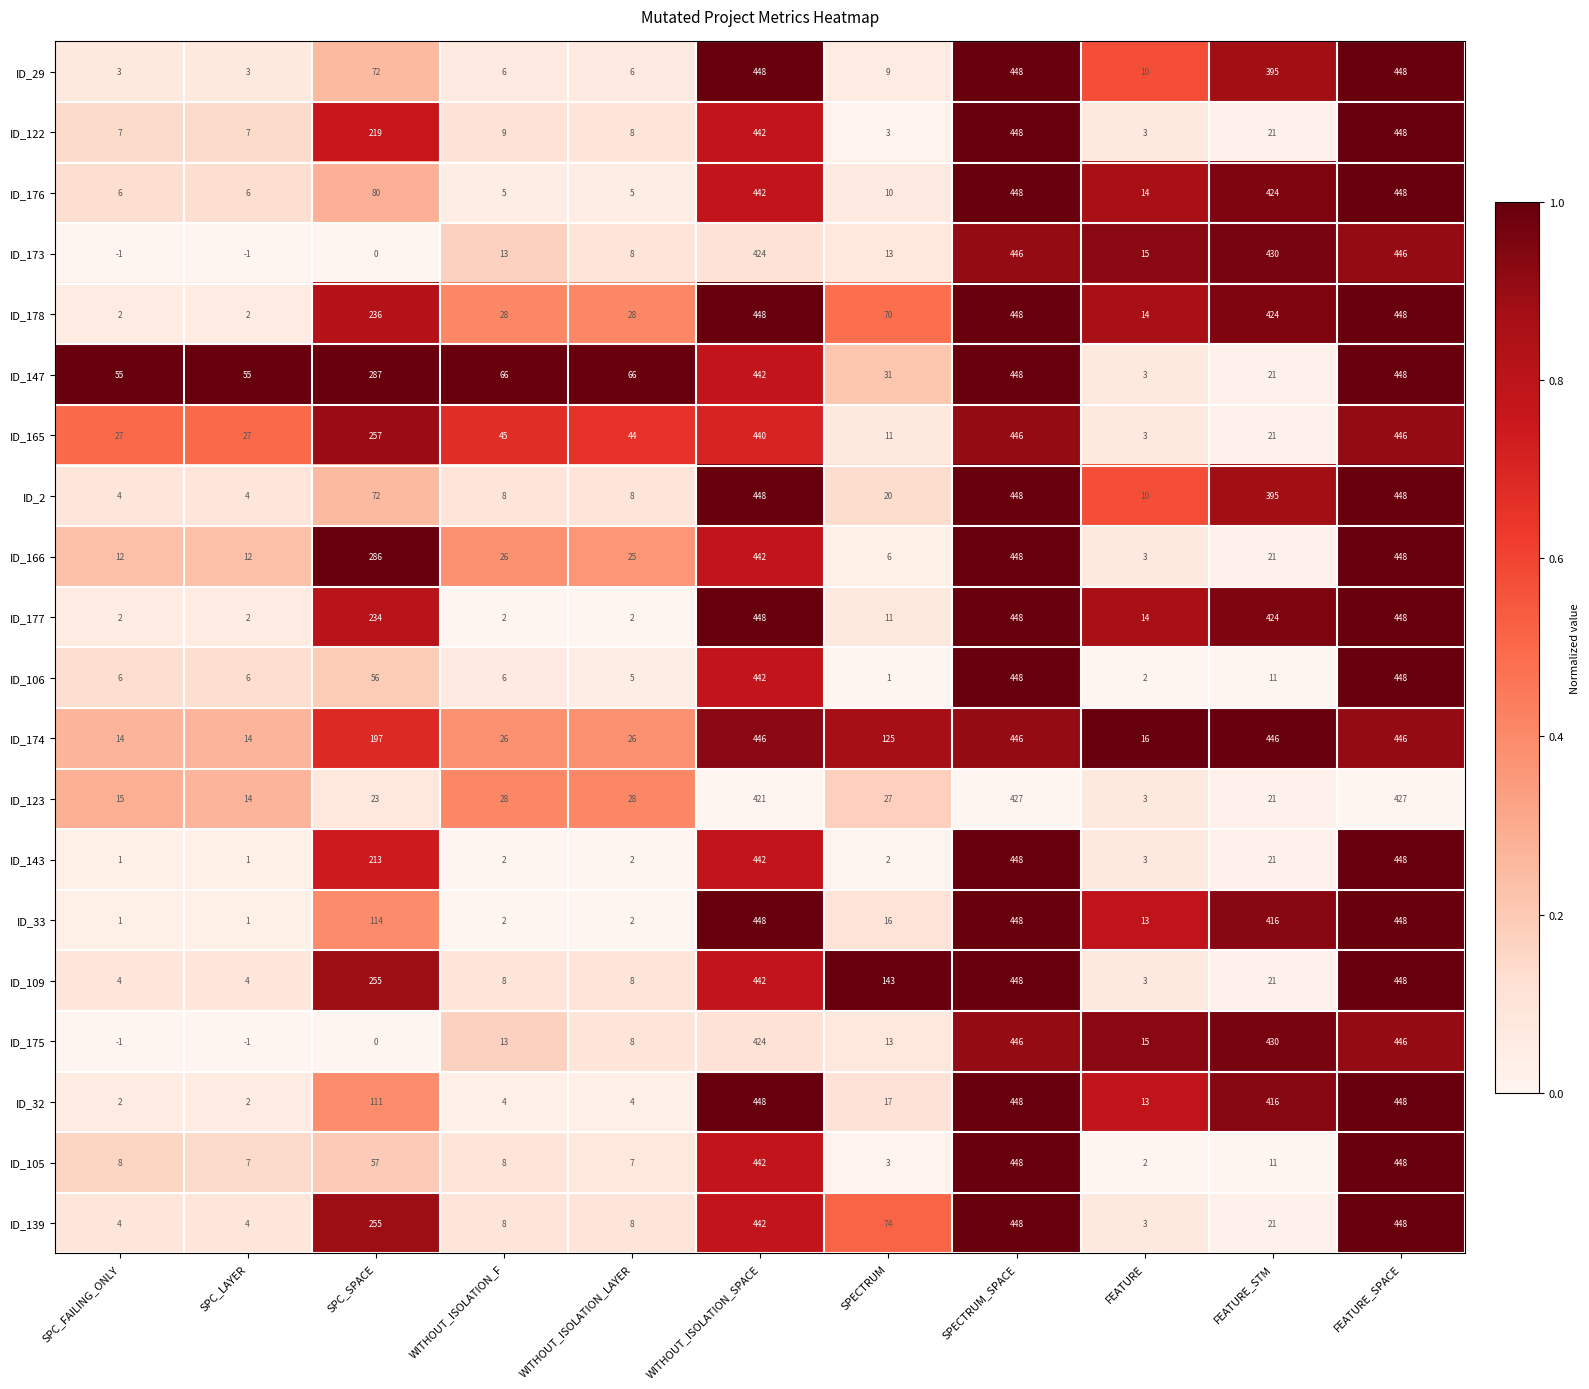

Read the ID_33 value at FEATURE_STM, to the nearest 5.

415